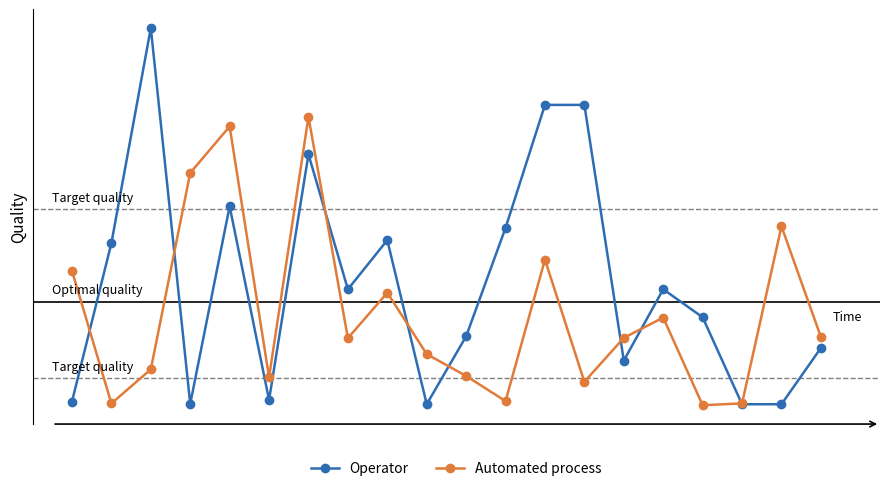

True or false: Operator has more than 0 interior local peaks.

True